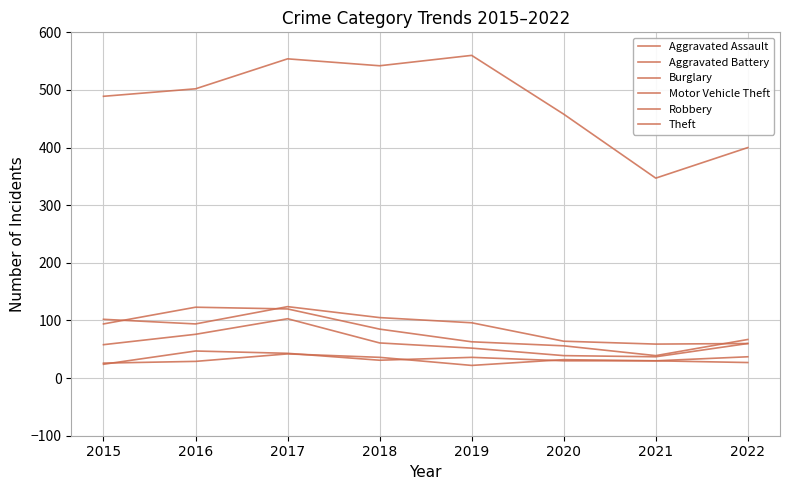

The Motor Vehicle Theft series shows 99 at 2019. True or false?

False